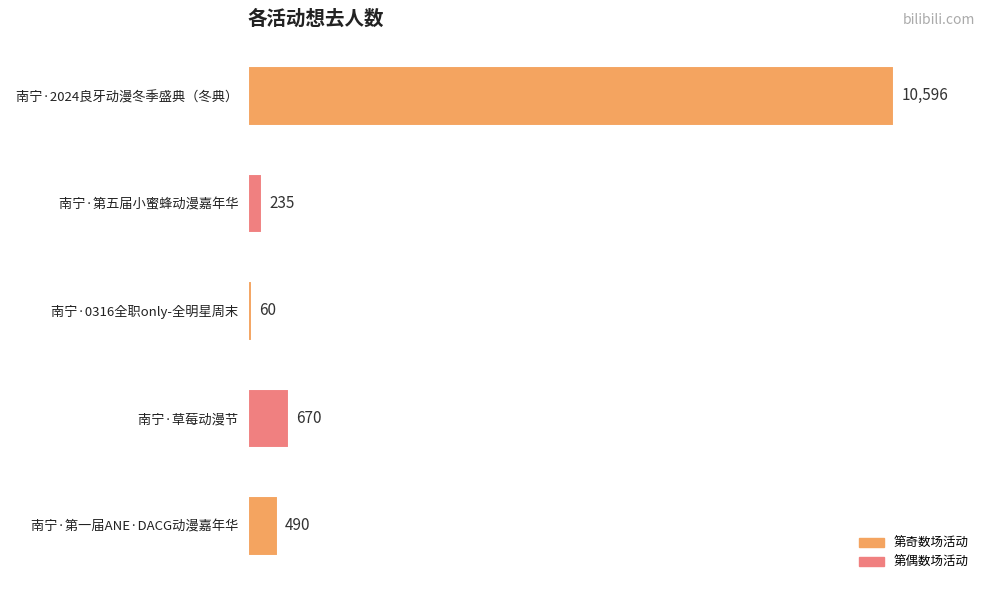

How many bars are there in total?

5